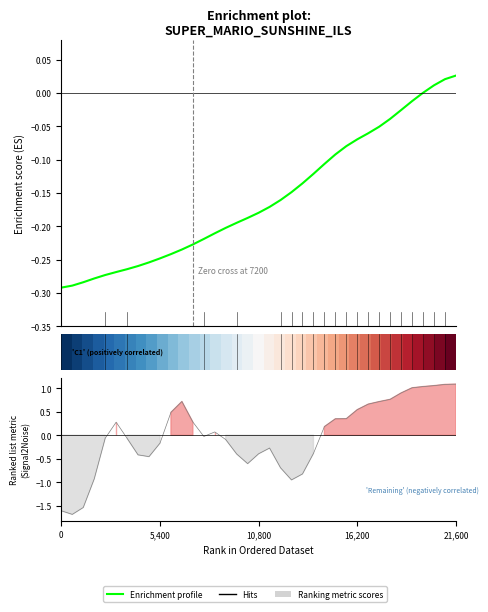

How many lines are shown in the chart?

2